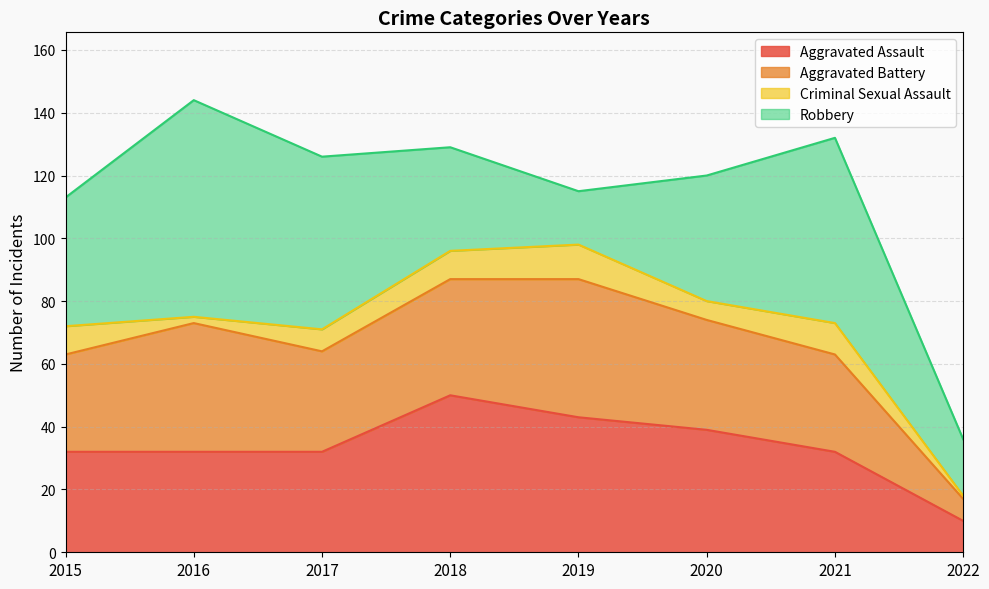

The value of Robbery at 2016 is 69. True or false?

True